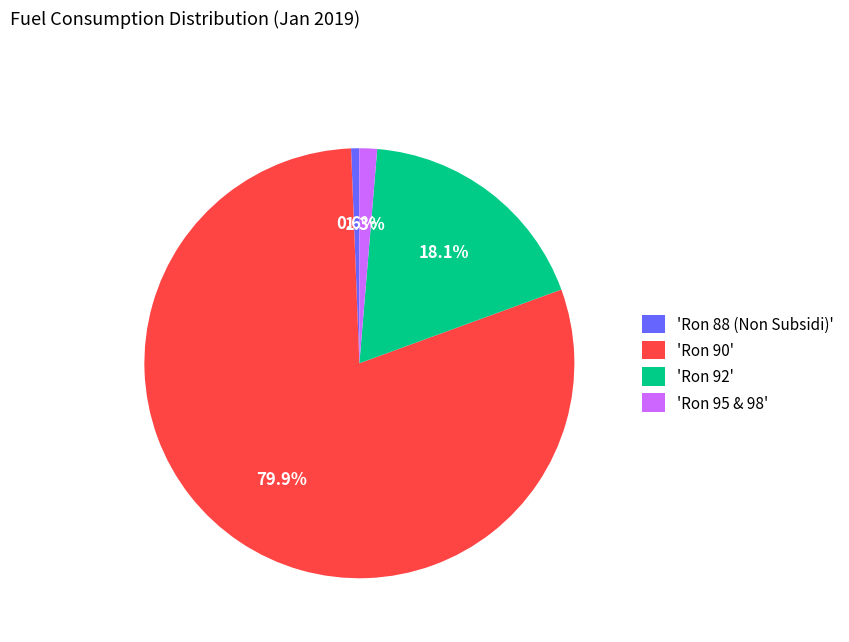

Which slice is the smallest?

'Ron 88 (Non Subsidi)'